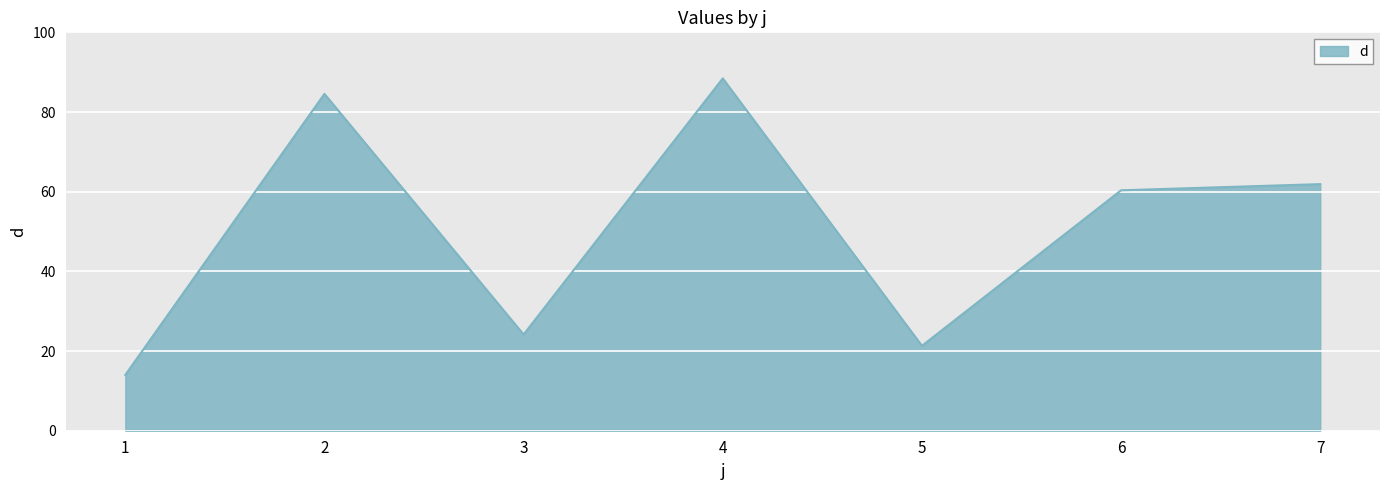

How many lines are shown in the chart?

1